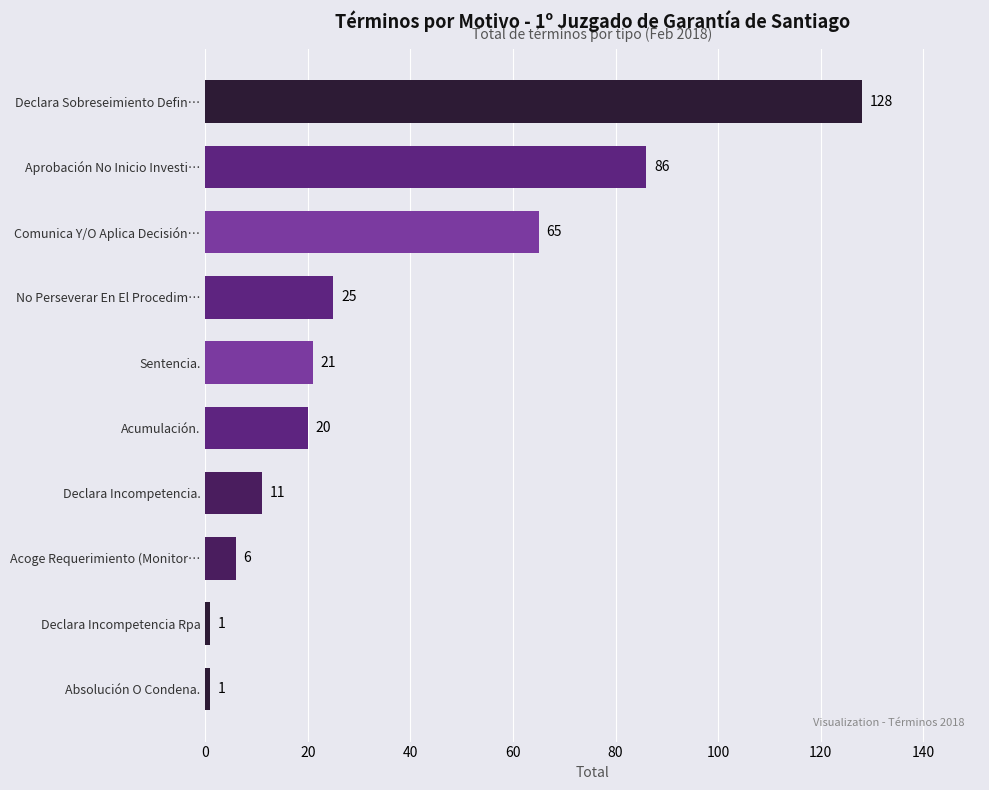

Count the number of categories in the chart.

10